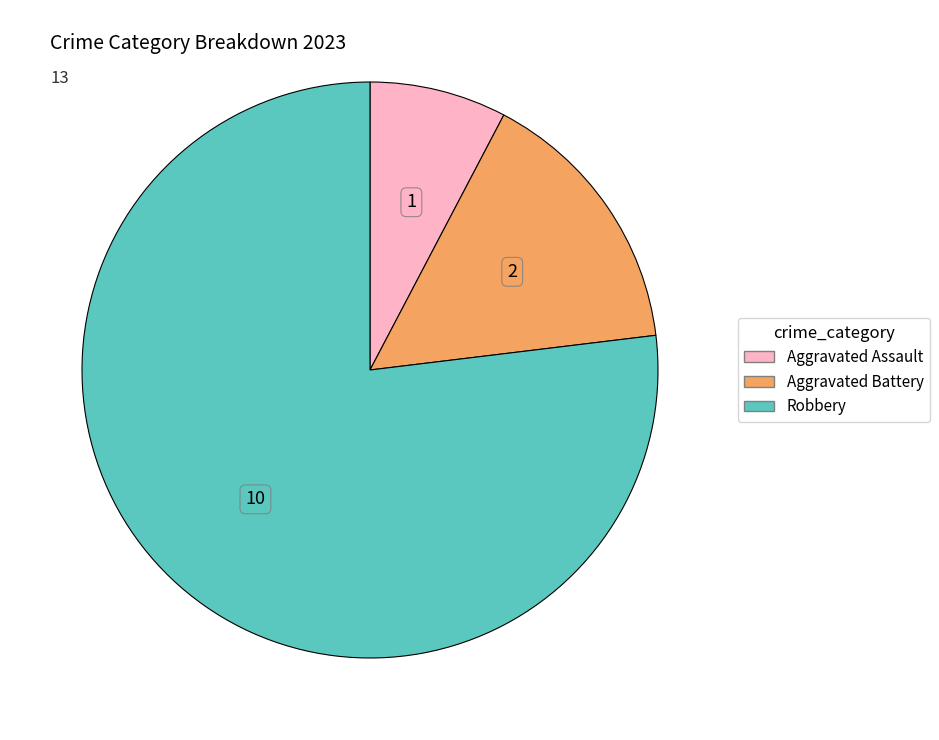

True or false: Robbery accounts for 77% of the total.

True